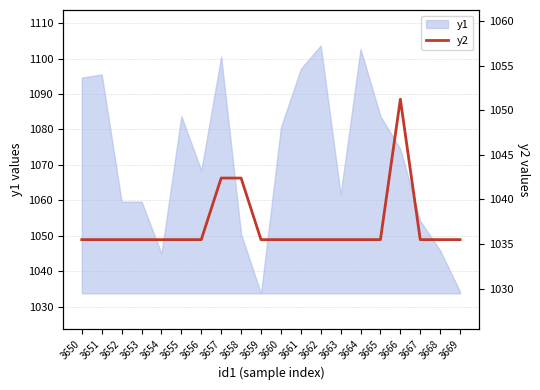

What is the highest value of the y1 series?

1103.7